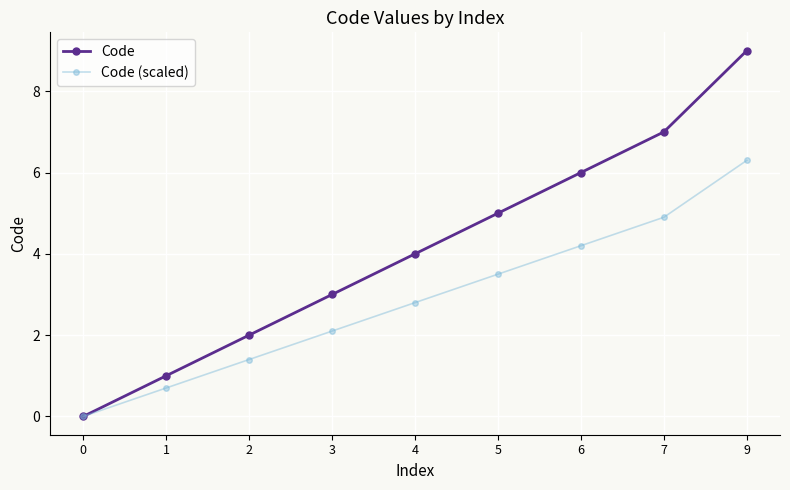

Reading left to right, what are all the values shown in this chart?

Code: 0=0.0	1=1.0	2=2.0	3=3.0	4=4.0	5=5.0	6=6.0	7=7.0	9=9.0
Code (scaled): 0=0.0	1=0.7	2=1.4	3=2.1	4=2.8	5=3.5	6=4.2	7=4.9	9=6.3